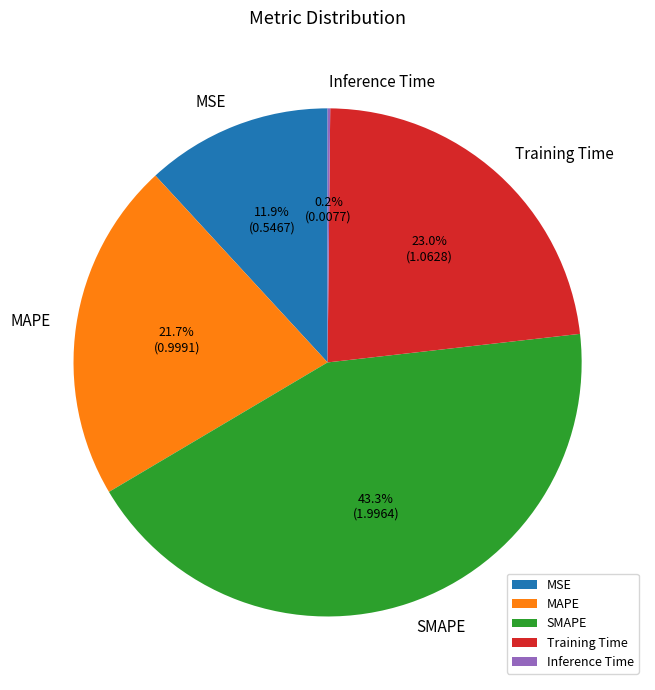

Does MAPE represent more than half of the total?

No